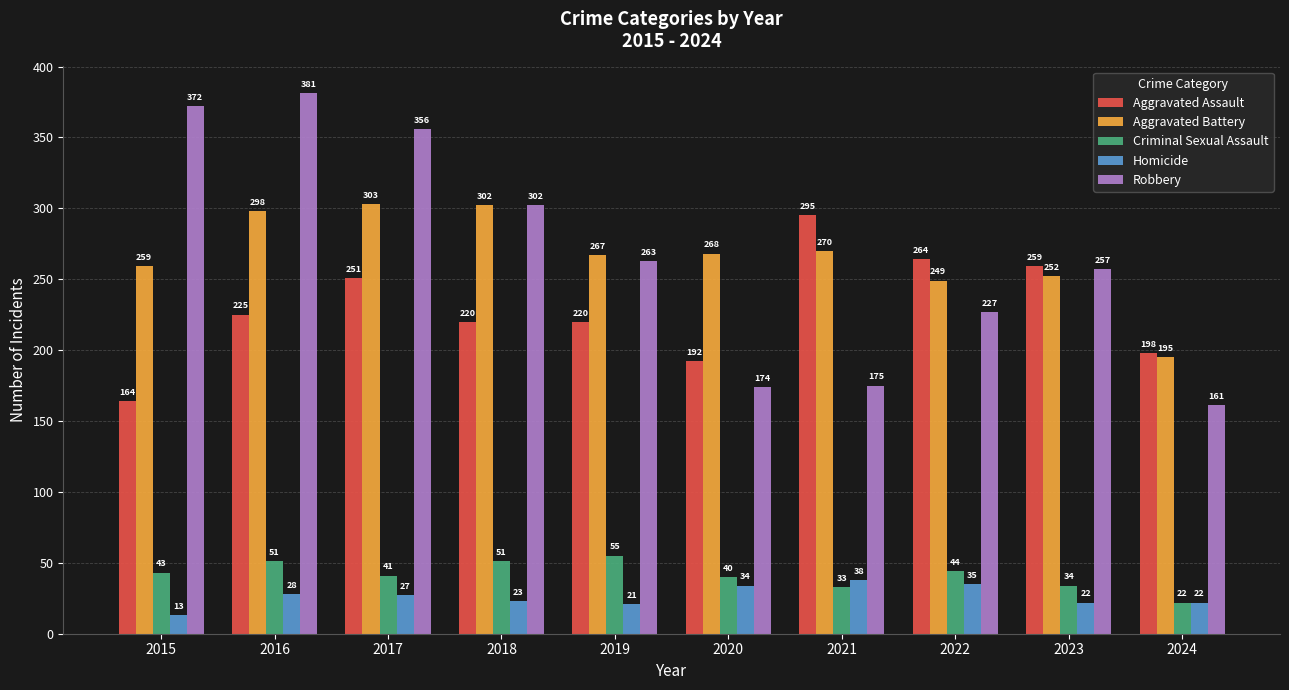

At which category is the sum across all series the highest?

2016